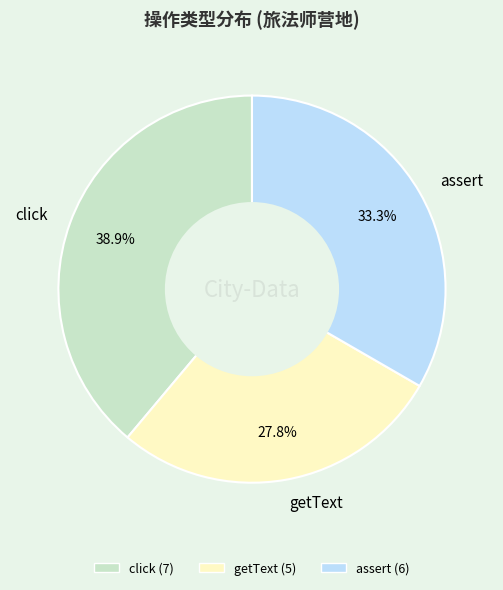

Which category has the smallest portion of the pie?

getText